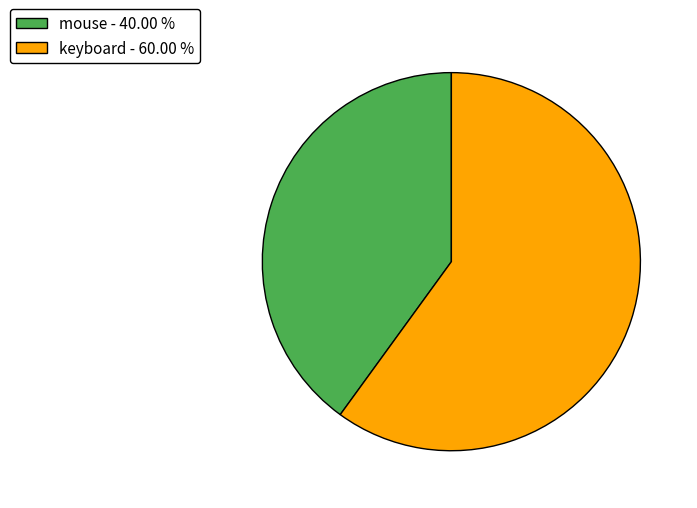

Is it true that keyboard is 60% of the pie?

True